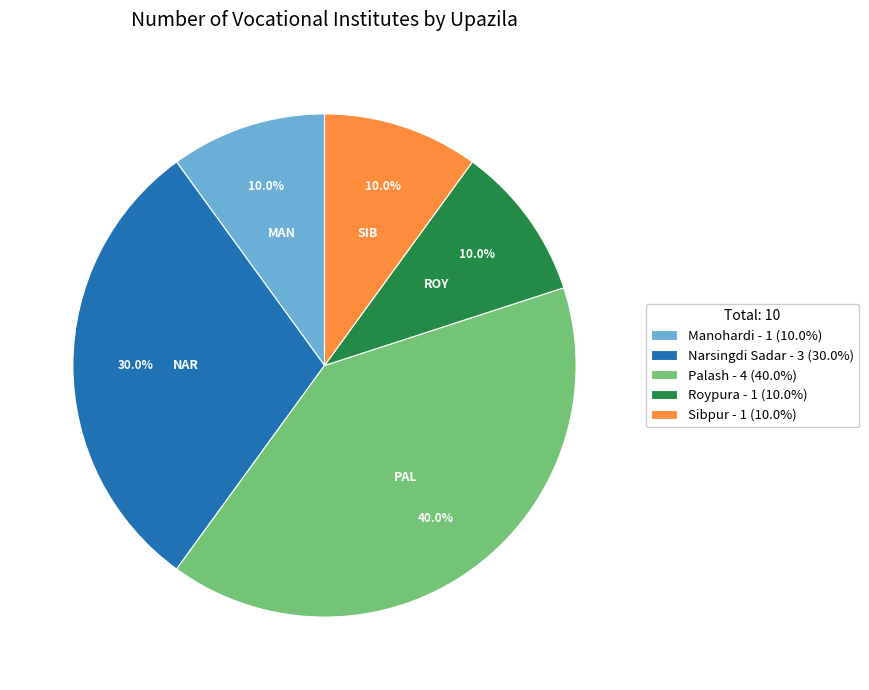

Does Palash represent more than half of the total?

No